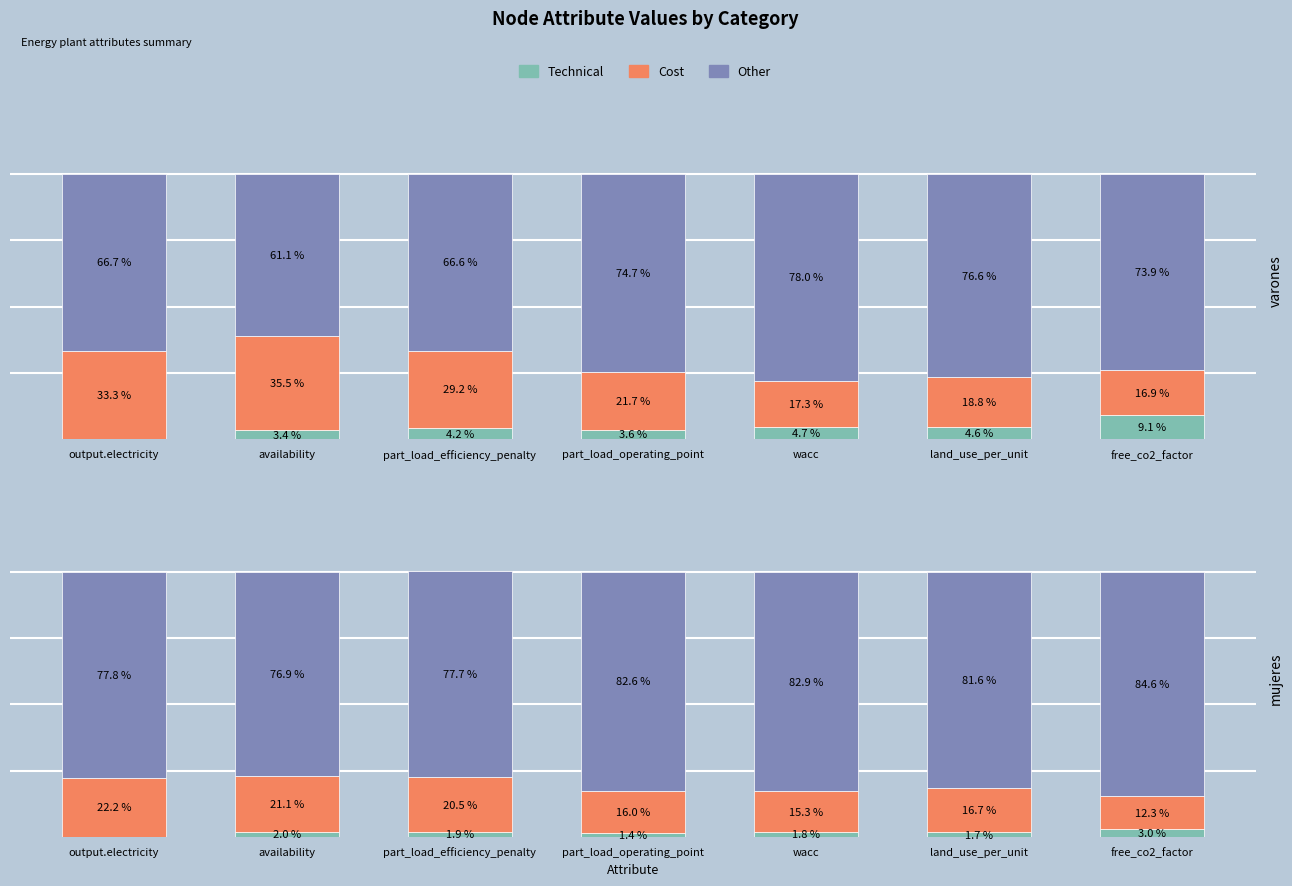

What is the value of the Other bar at the 2nd from the left?

76.9